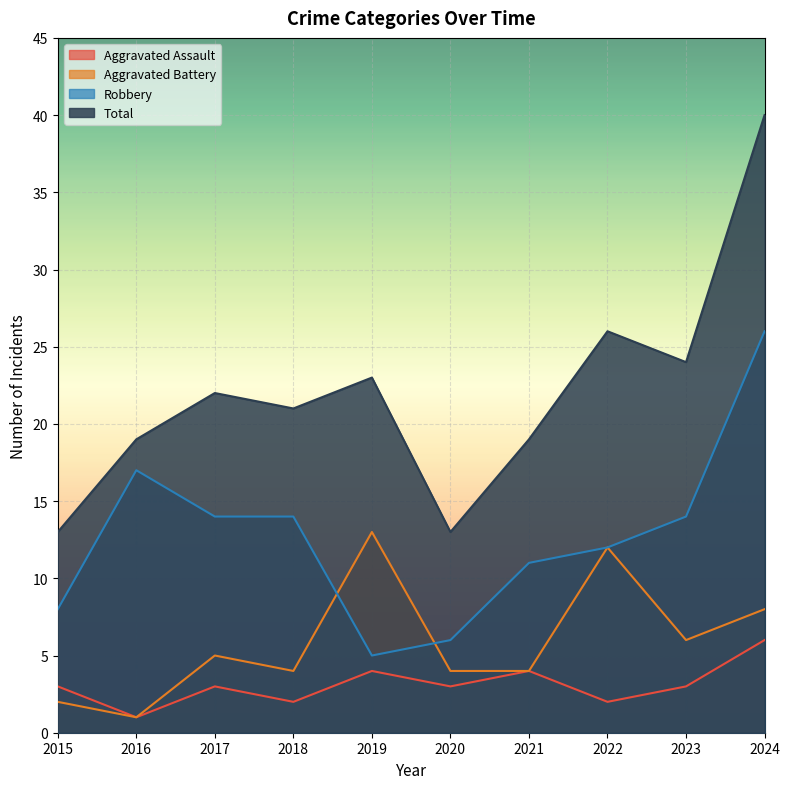

Between 2016 and 2019, which series saw the biggest shift?

Aggravated Battery